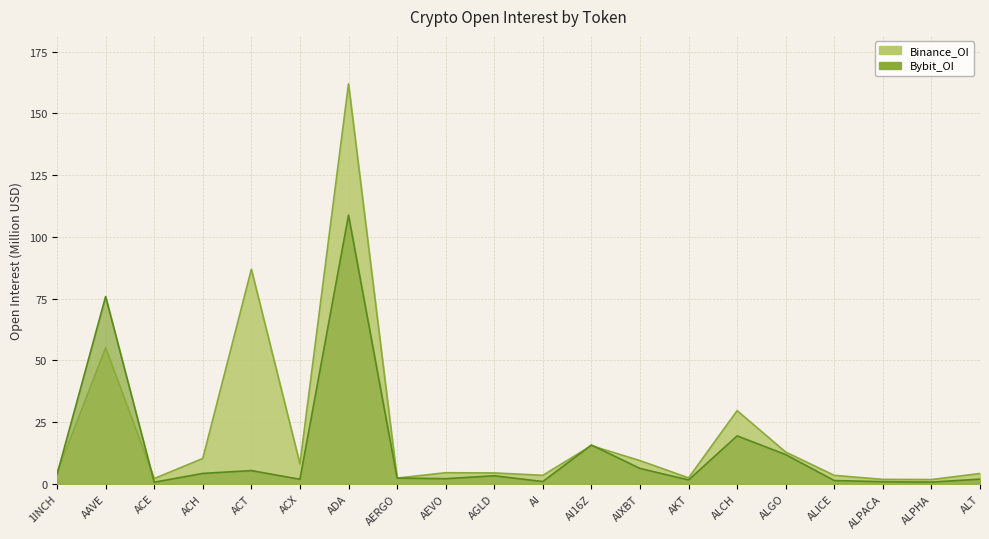

True or false: Binance_OI has more than 1 interior local peaks.

True